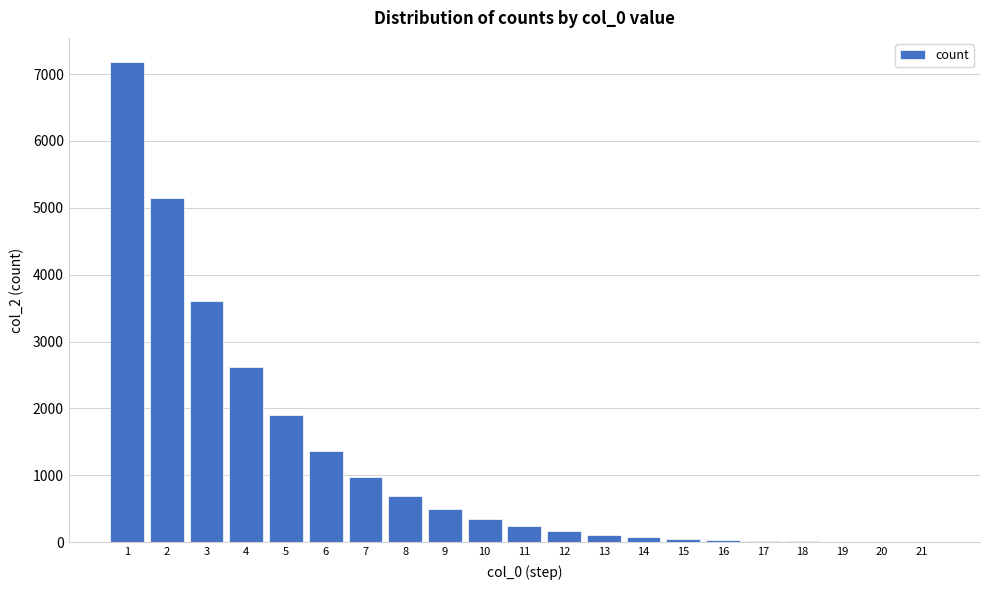

The value at 6 is 802. True or false?

False